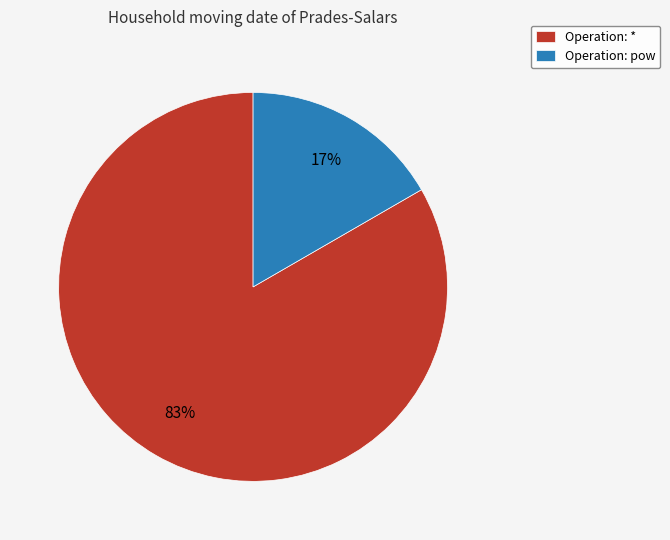

True or false: Operation: * accounts for 83% of the total.

True